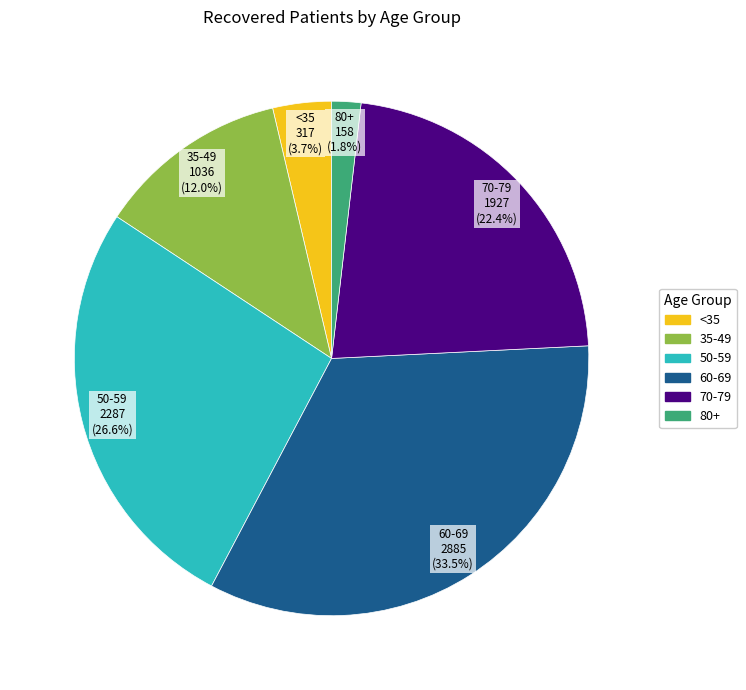

Is there any slice that represents more than half of the pie?

No